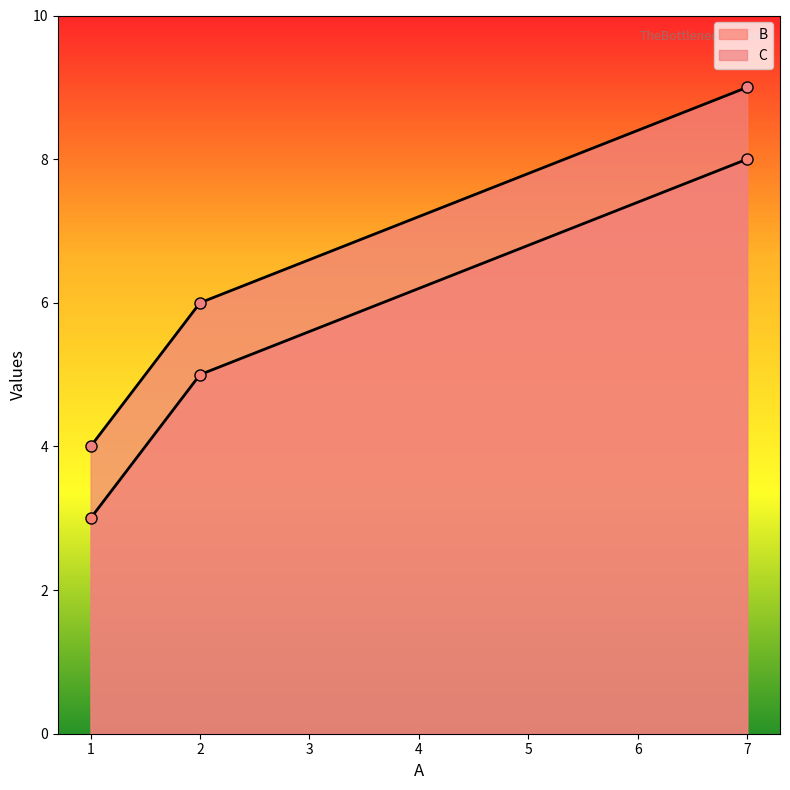

What is the maximum value for C?

9